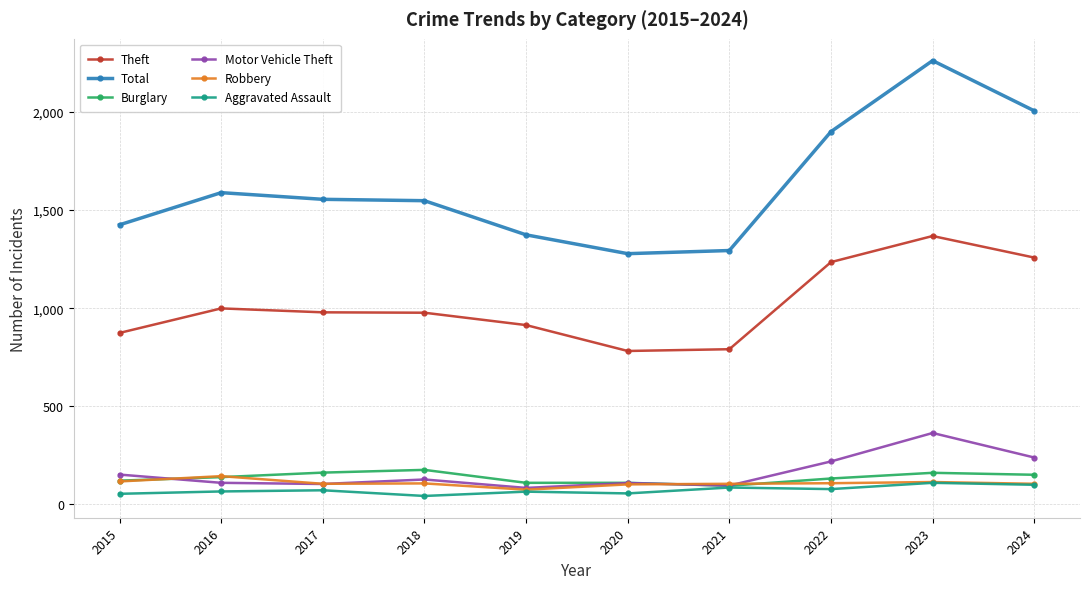

What are all the series names shown in the legend?

Theft, Total, Burglary, Motor Vehicle Theft, Robbery, Aggravated Assault